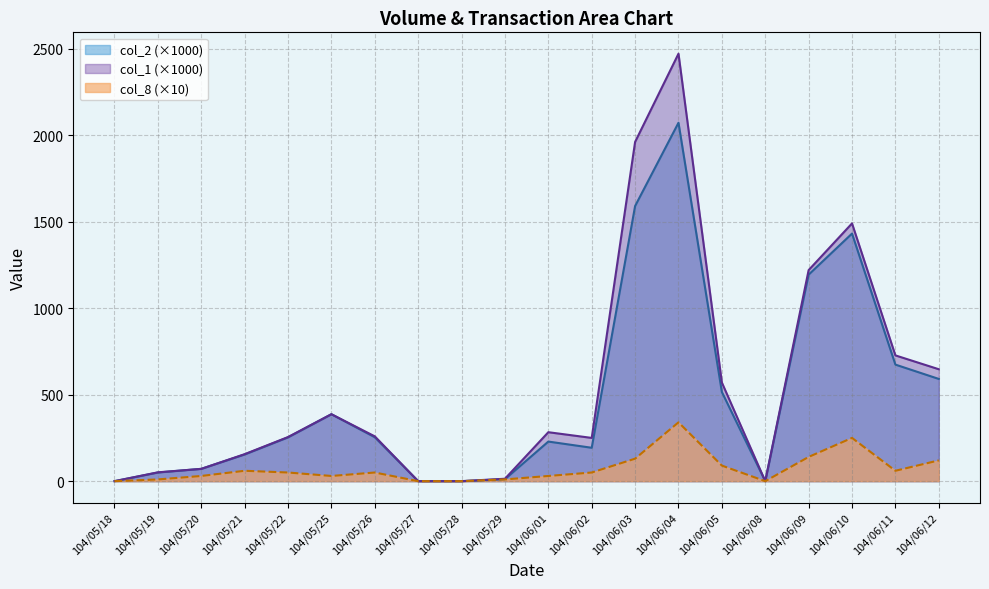

What position from the right is 104/05/27?

13